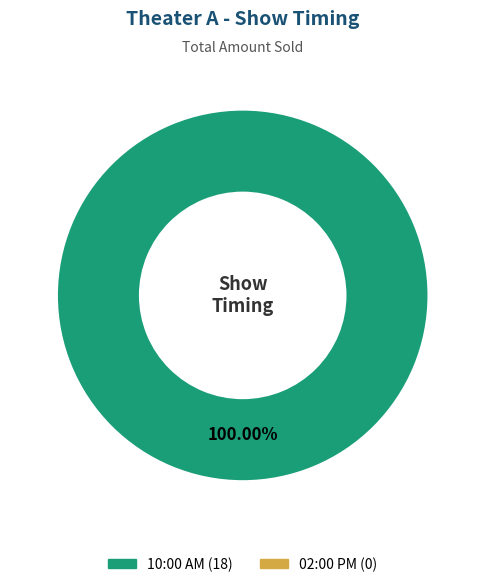

Is there any slice that represents more than half of the pie?

Yes